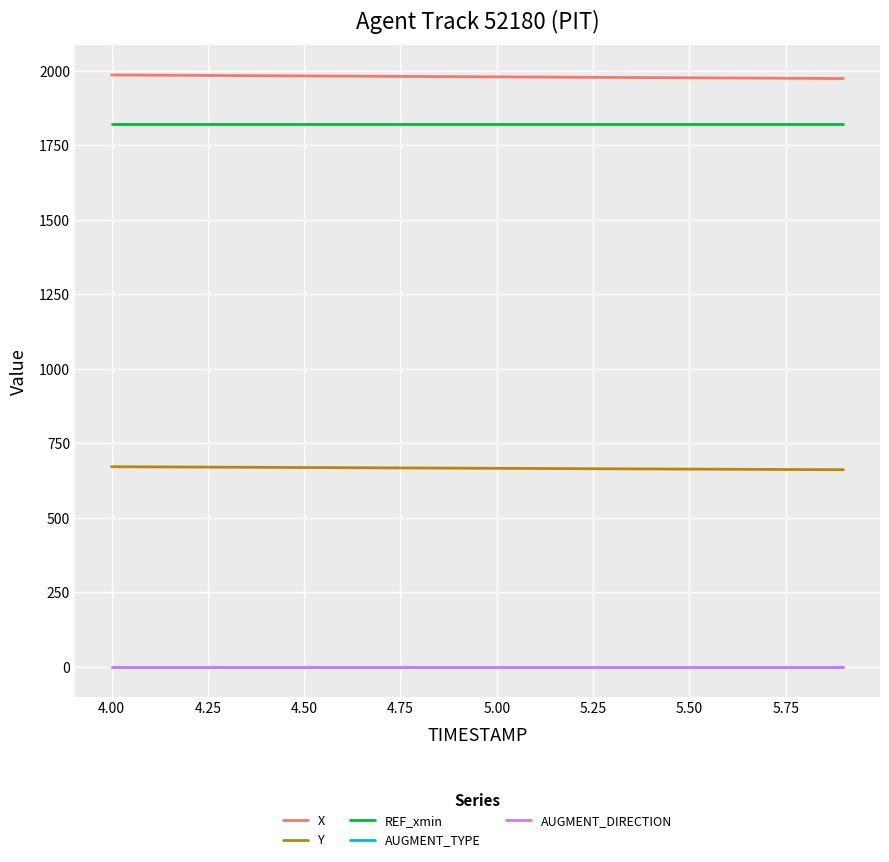

Which series has the largest total across all categories?

X